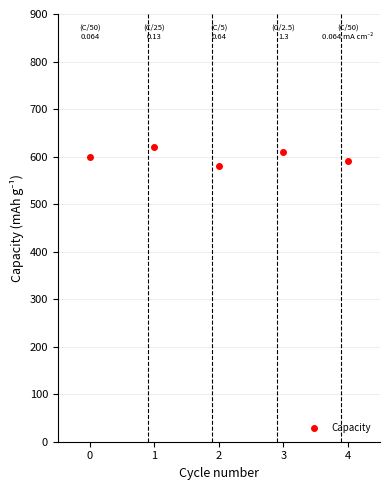

What is the average value?

600